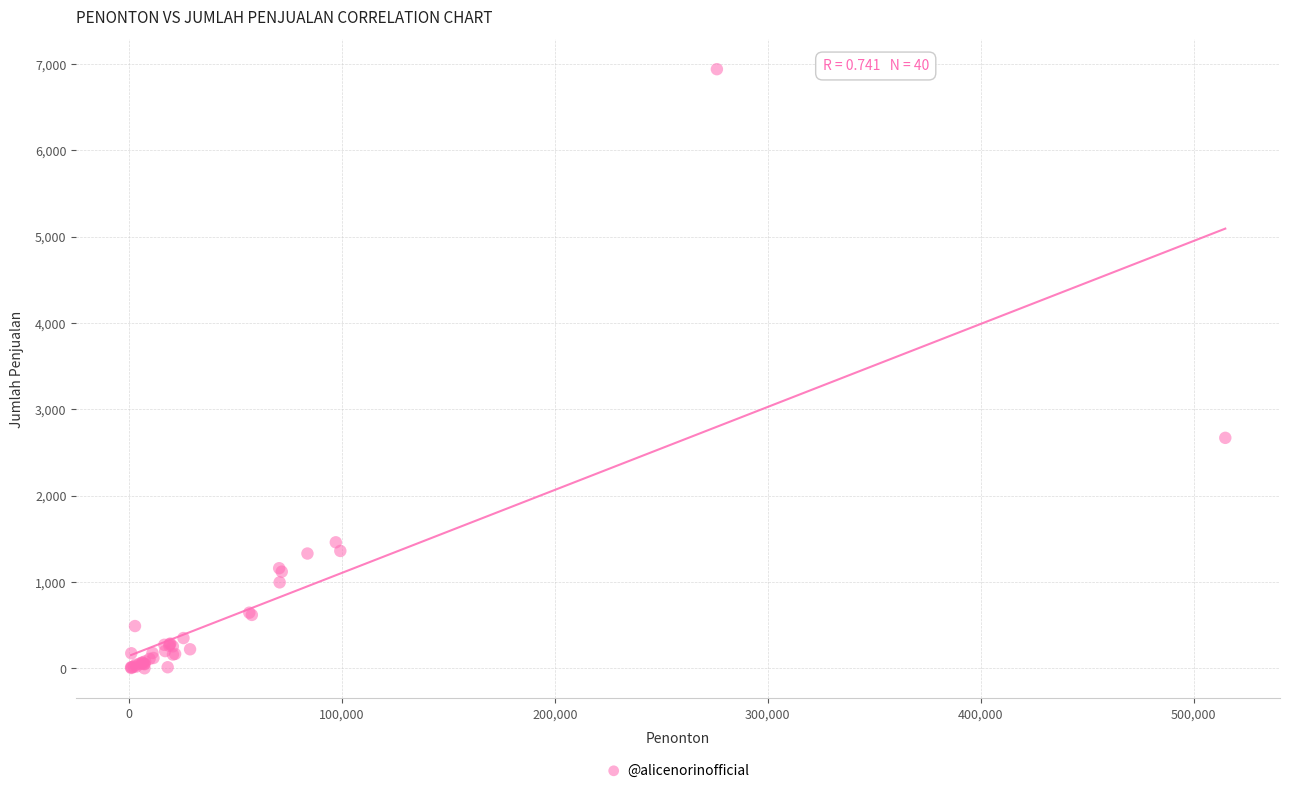

What Y value in the scatter plot is closest to 3470?

2670